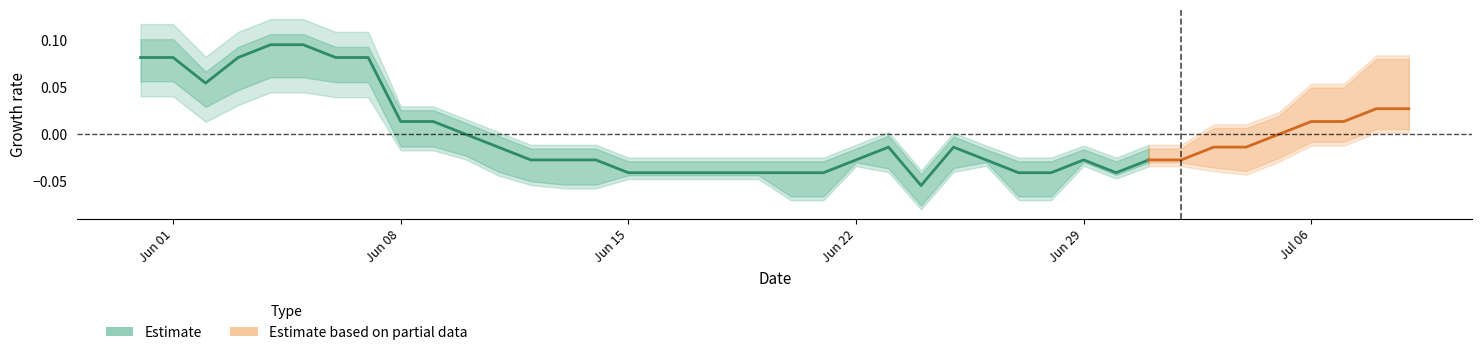

The value at 14 is -0.0. True or false?

False